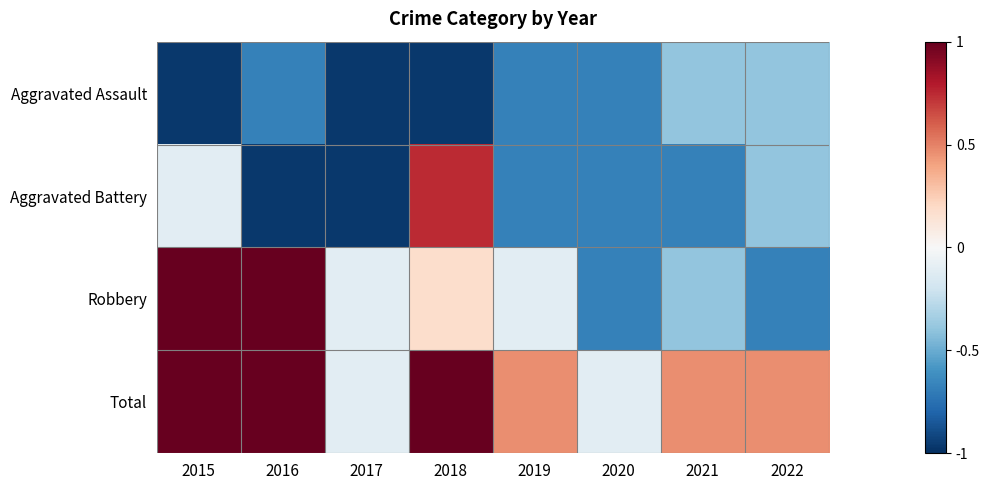

Rank the series by their maximum value, from highest to lowest.

Robbery, Total, Aggravated Battery, Aggravated Assault